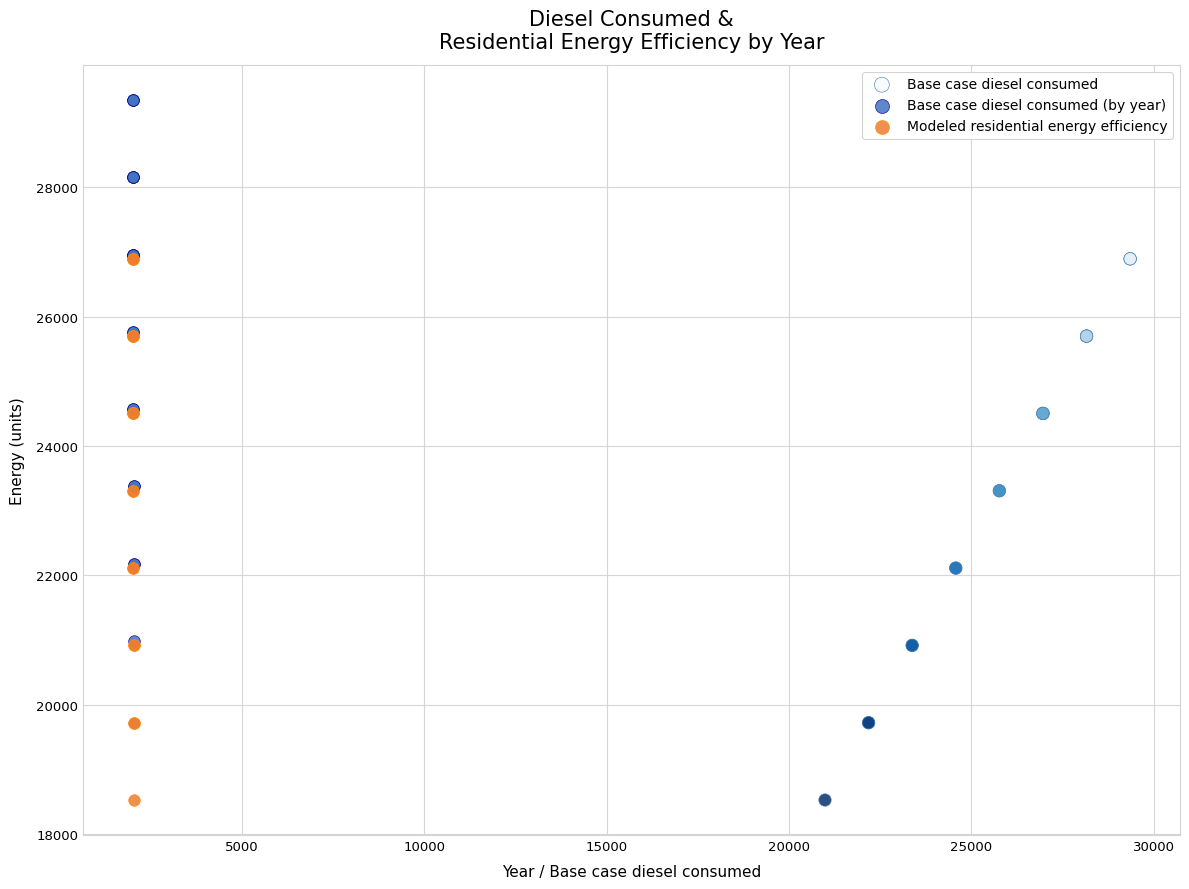

What are all the series names shown in the legend?

Base case diesel consumed, Base case diesel consumed (by year), Modeled residential energy efficiency